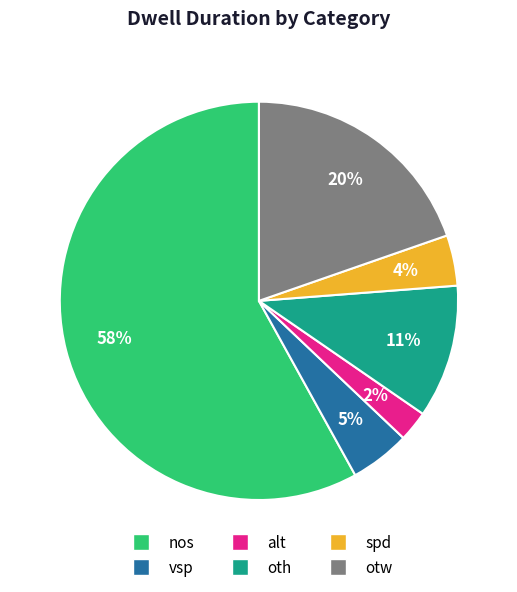

Which has a higher value, vsp or spd?

vsp